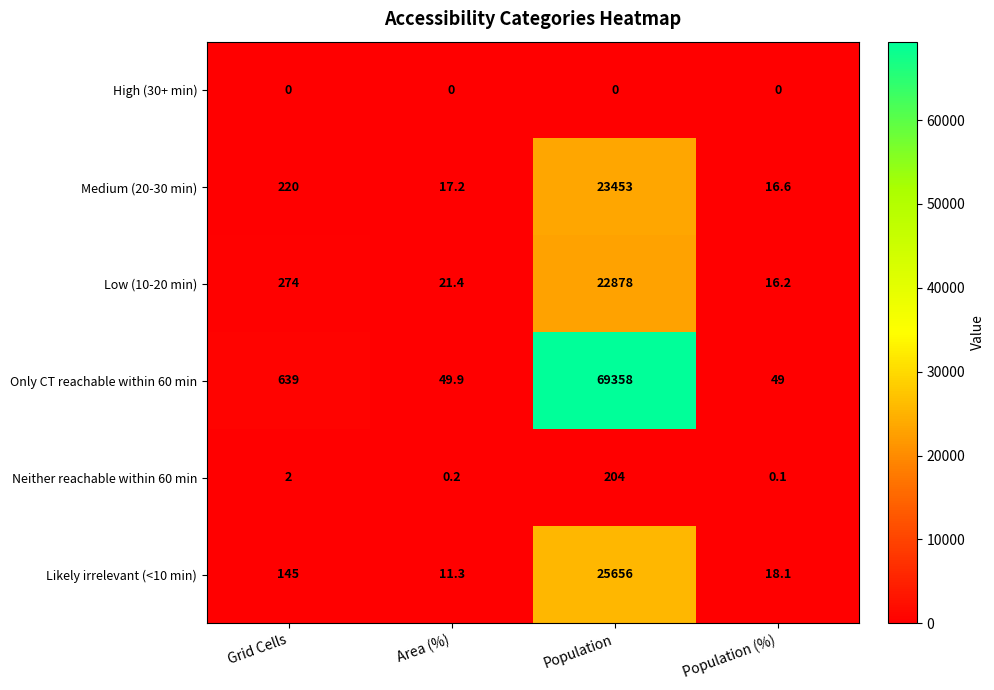

What is the greatest value displayed?

69358.0